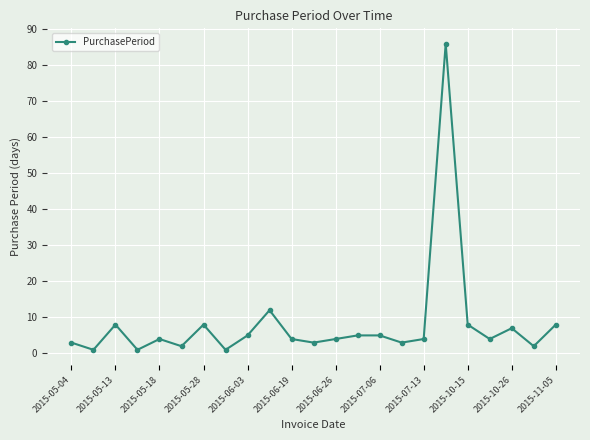

True or false: the data has more than 2 interior local peaks.

True